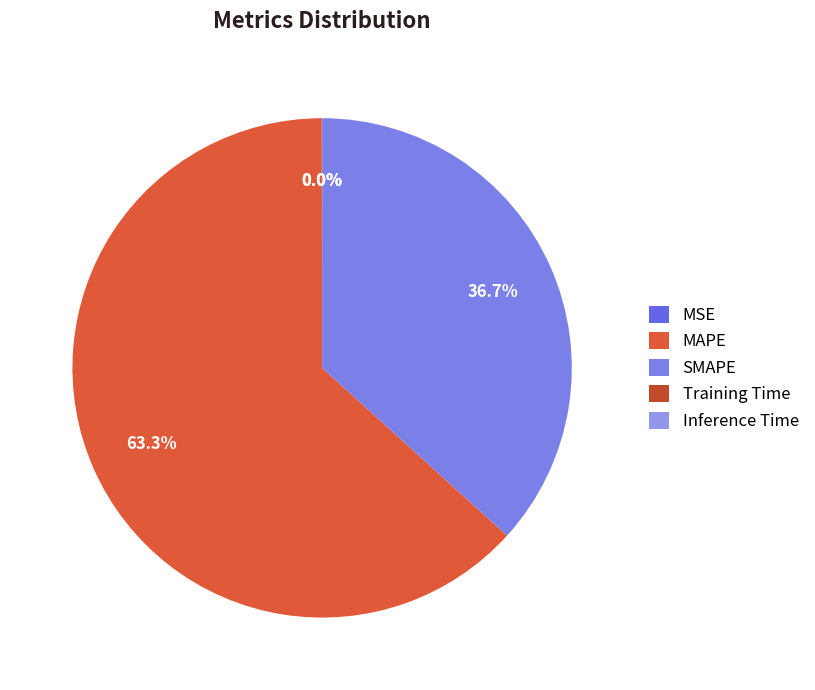

Does MAPE represent more than half of the total?

Yes